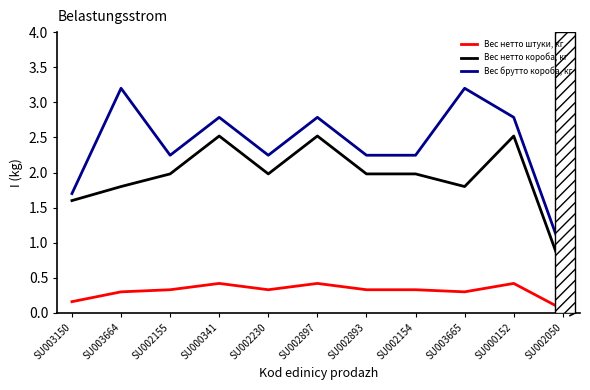

Rank the series by their average value, from highest to lowest.

Вес брутто короба, кг, Вес нетто короба, кг, Вес нетто штуки, кг